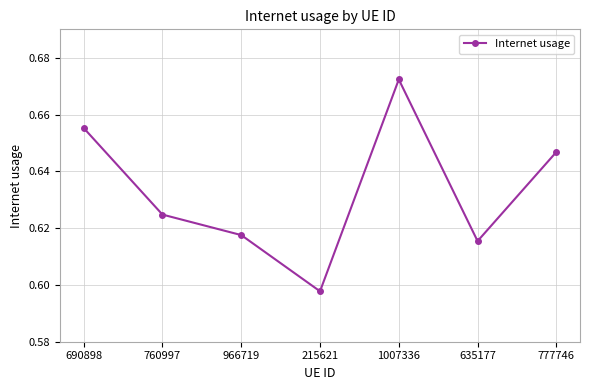

Is it true that the value at 635177 is 0.2?

False